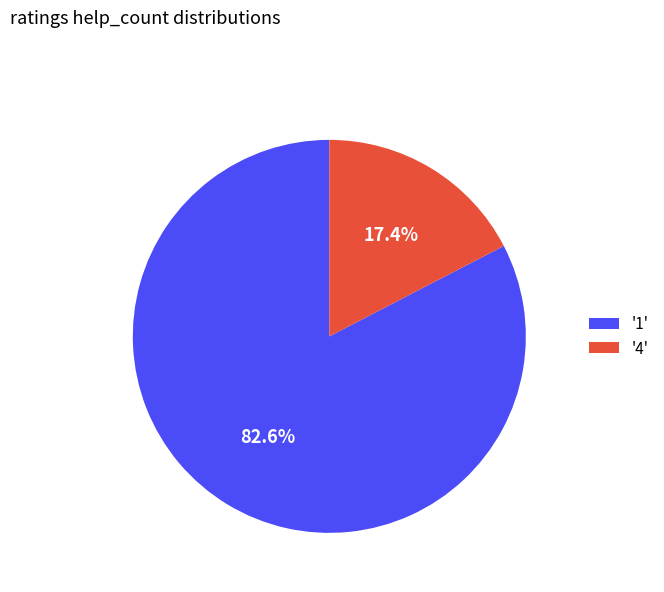

What percentage do '1' and '4' together represent?

100.0%